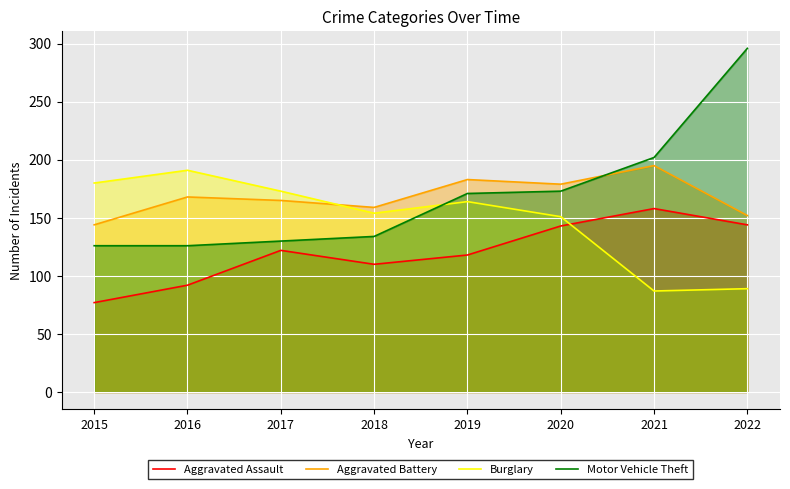

Count the number of categories in the chart.

8